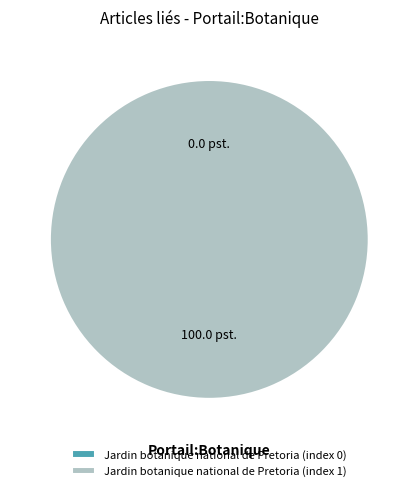

Rank the categories by value from lowest to highest.

Jardin botanique national de Pretoria (index 0), Jardin botanique national de Pretoria (index 1)